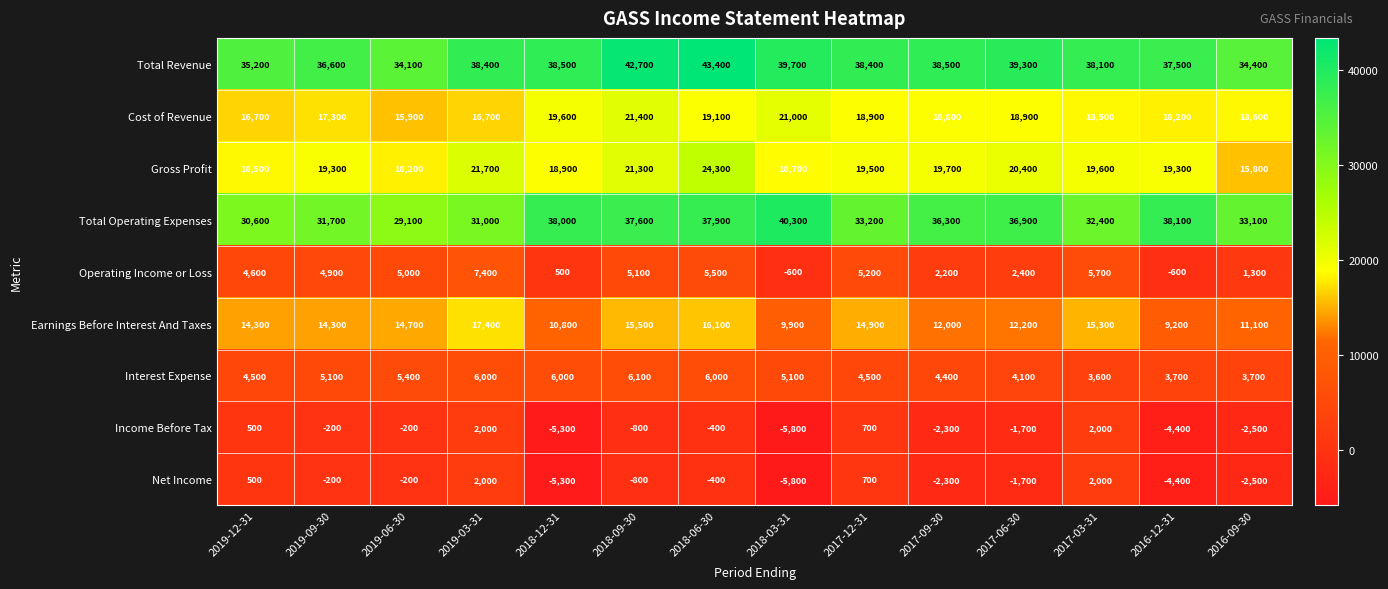

Which series has the widest spread of values?

Total Operating Expenses